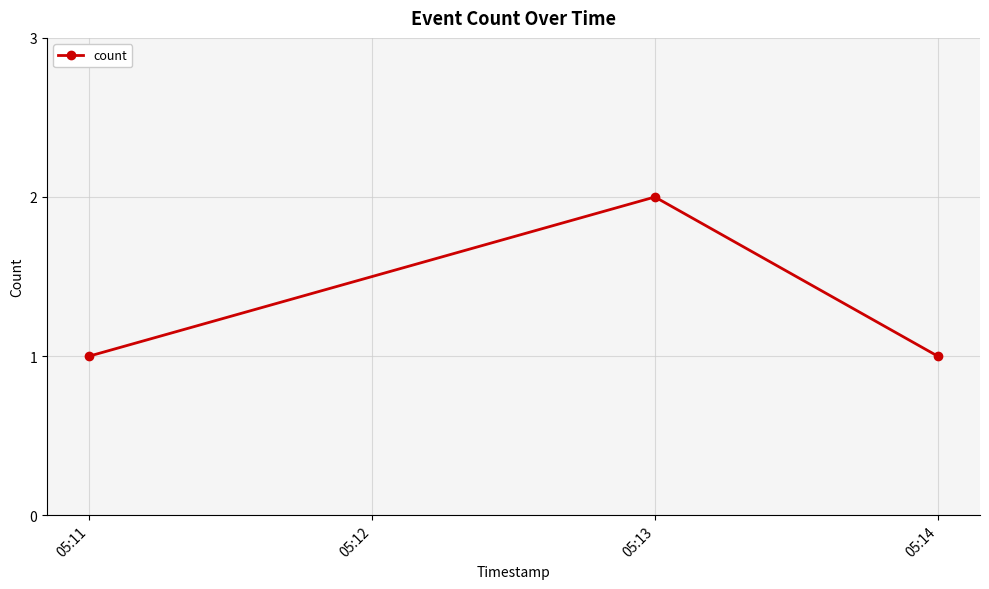

How many distinct data groups are displayed?

1